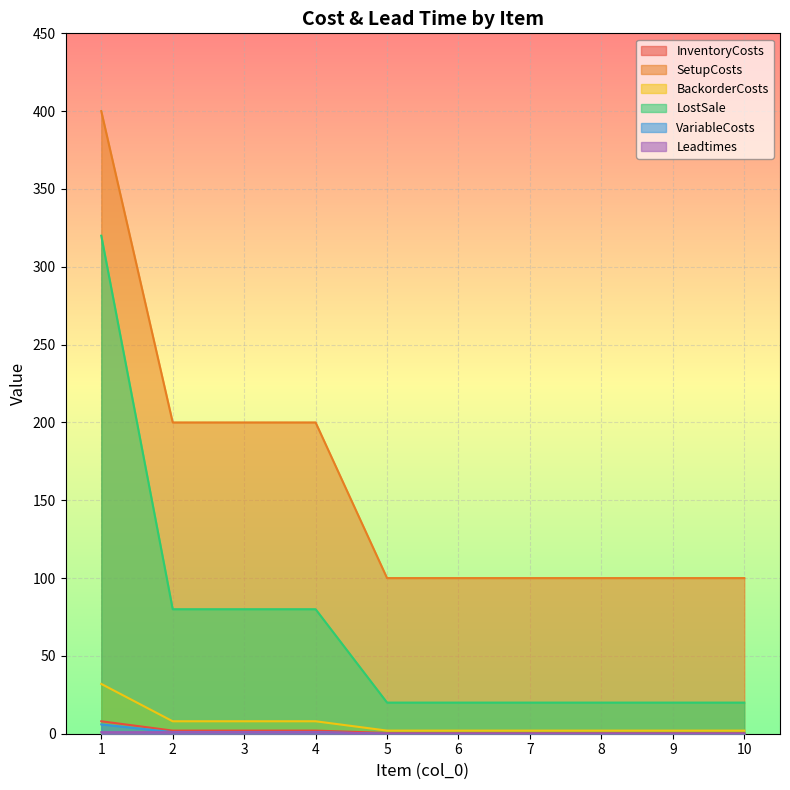

Reading right to left, list all the values displayed in this chart.

InventoryCosts: 10=0.5	9=0.5	8=0.5	7=0.5	6=0.5	5=0.5	4=2.0	3=2.0	2=2.0	1=8.0
SetupCosts: 10=100.0	9=100.0	8=100.0	7=100.0	6=100.0	5=100.0	4=200.0	3=200.0	2=200.0	1=400.0
BackorderCosts: 10=2.0	9=2.0	8=2.0	7=2.0	6=2.0	5=2.0	4=8.0	3=8.0	2=8.0	1=32.0
LostSale: 10=20.0	9=20.0	8=20.0	7=20.0	6=20.0	5=20.0	4=80.0	3=80.0	2=80.0	1=320.0
VariableCosts: 10=0.0	9=0.0	8=0.0	7=0.0	6=0.0	5=0.0	4=1.0	3=1.0	2=1.0	1=6.0
Leadtimes: 10=0.0	9=0.0	8=0.0	7=0.0	6=0.0	5=0.0	4=1.0	3=1.0	2=1.0	1=1.0